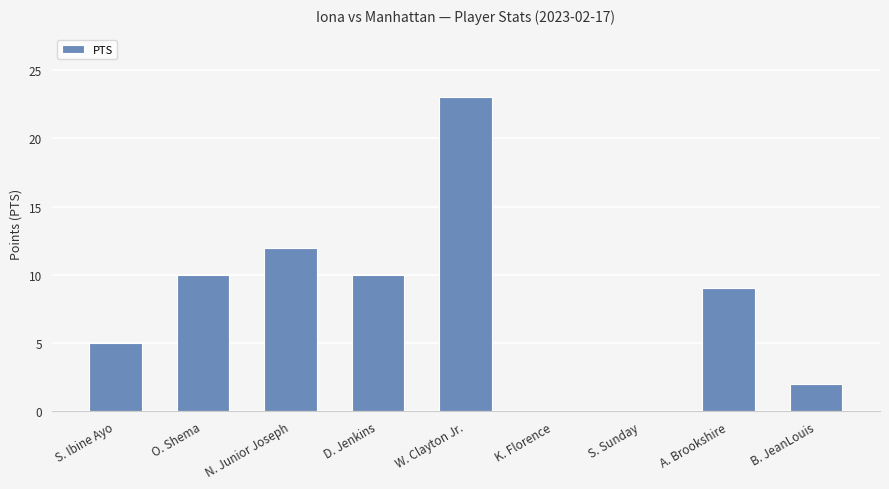

Which has a higher value, O. Shema or N. Junior Joseph?

N. Junior Joseph